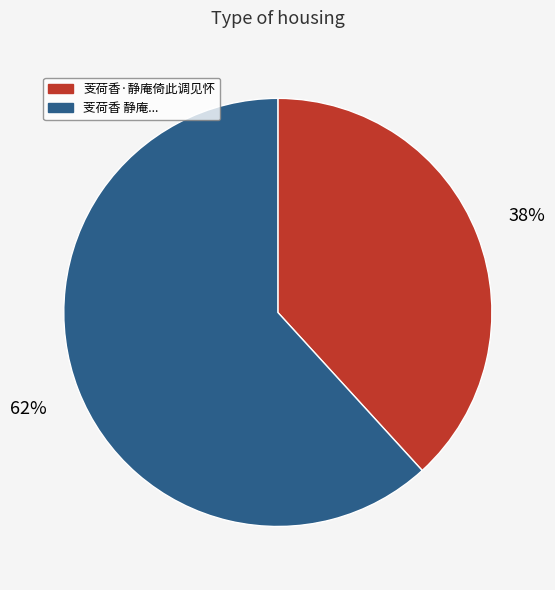

To the nearest percent, what is the average slice percentage?

50%